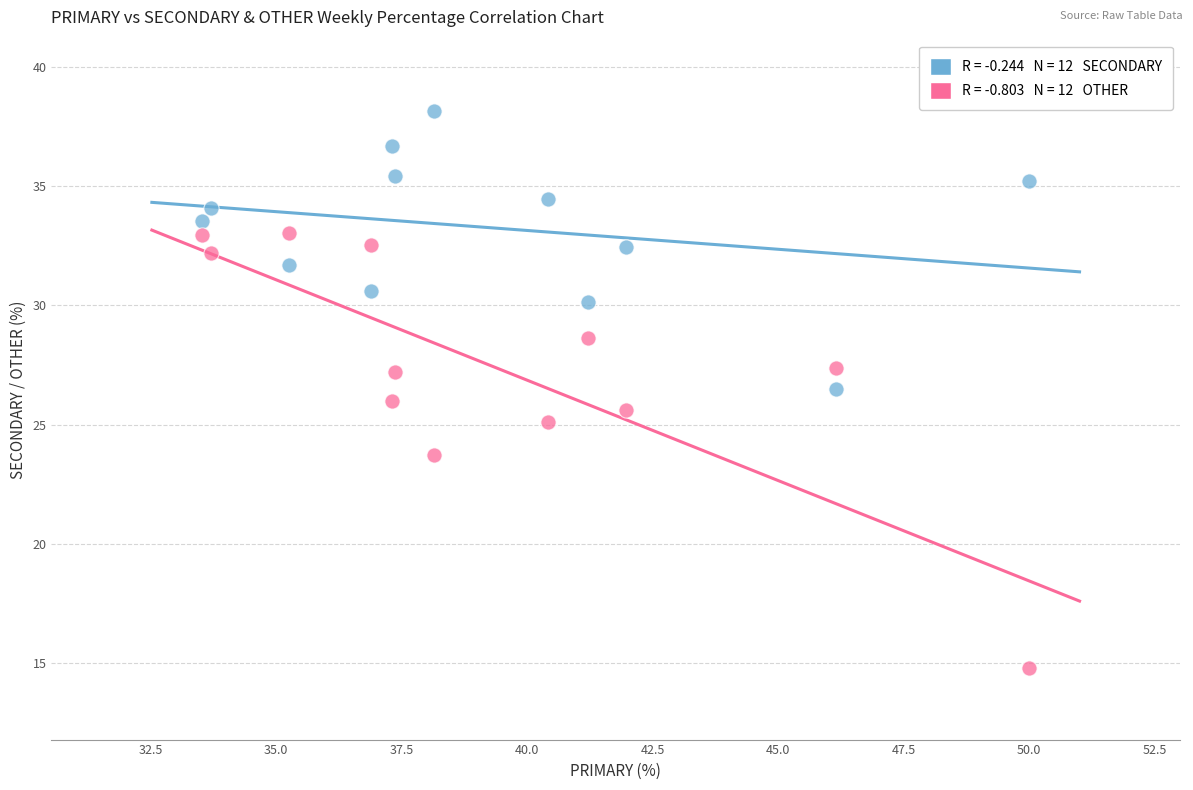

Across all data points, what is the range of Y values (max minus min)?

23.4